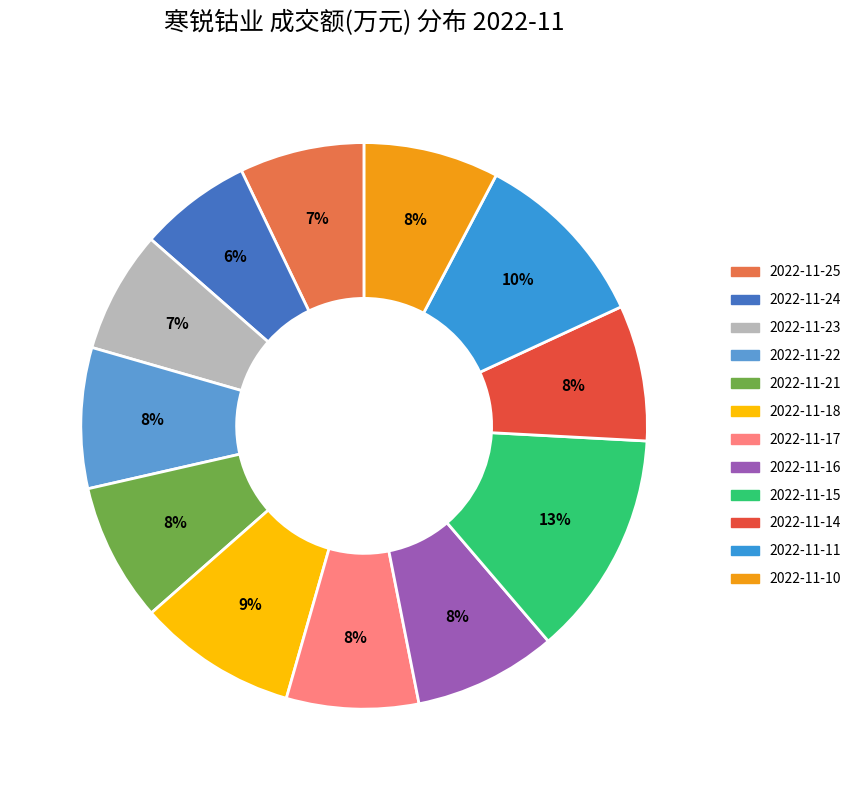

Rank the categories by value from lowest to highest.

2022-11-24, 2022-11-23, 2022-11-25, 2022-11-17, 2022-11-10, 2022-11-14, 2022-11-21, 2022-11-22, 2022-11-16, 2022-11-18, 2022-11-11, 2022-11-15